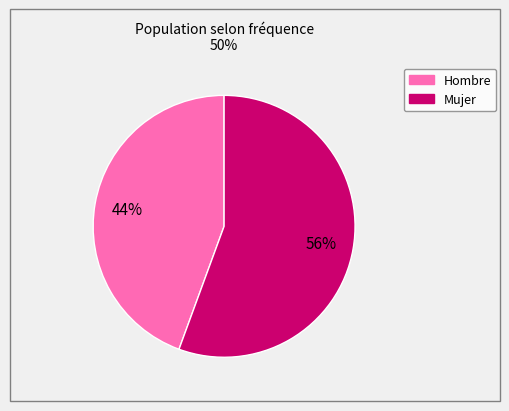

Is the sum of Hombre and Mujer greater than half?

Yes